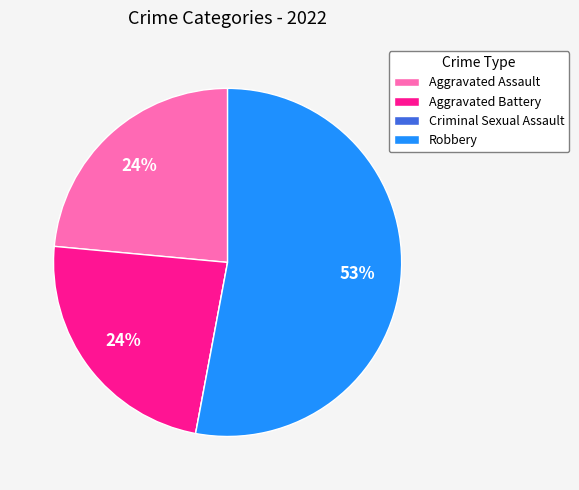

What percentage is the Aggravated Battery slice, to the nearest percent?

24%